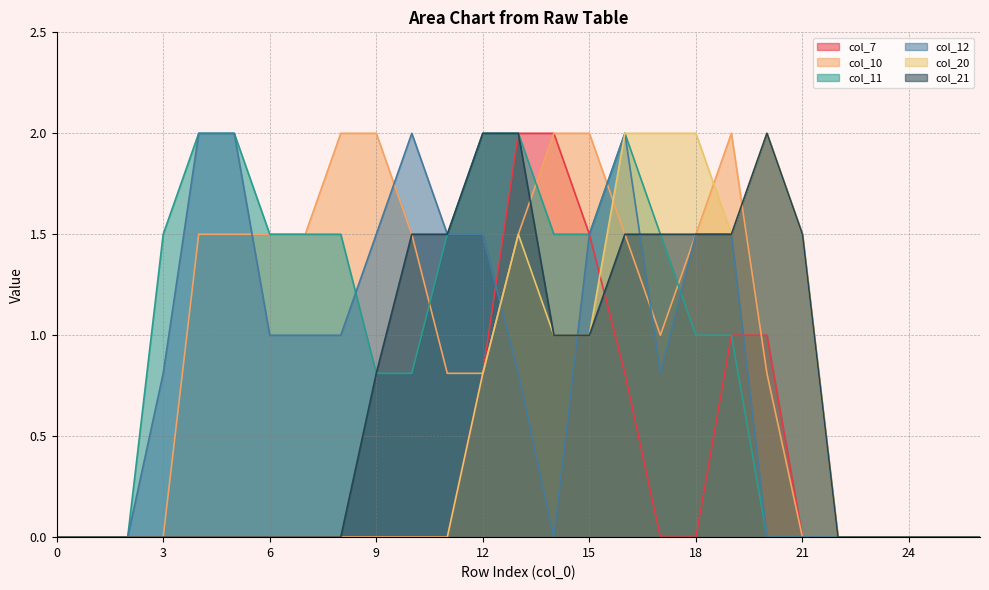

List the labels in order of col_21 value, smallest first.

0, 1, 2, 3, 4, 5, 6, 7, 8, 22, 23, 24, 25, 26, 9, 14, 15, 10, 11, 16, 17, 18, 19, 21, 12, 13, 20